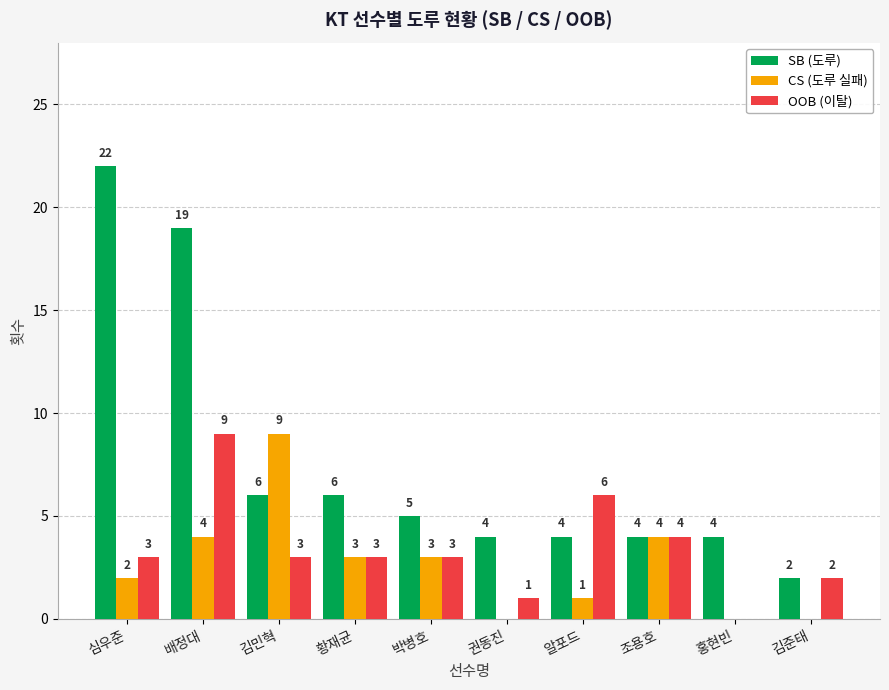

What are all the series names shown in the legend?

SB (도루), CS (도루 실패), OOB (이탈)